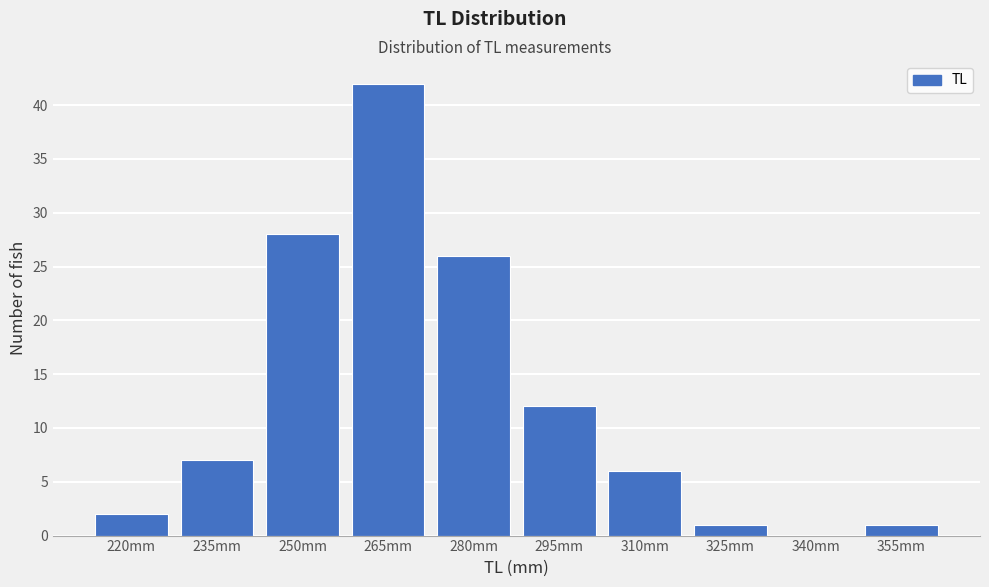

Reading right to left, transcribe all the data shown in this chart.

355mm=1	340mm=0	325mm=1	310mm=6	295mm=12	280mm=26	265mm=42	250mm=28	235mm=7	220mm=2